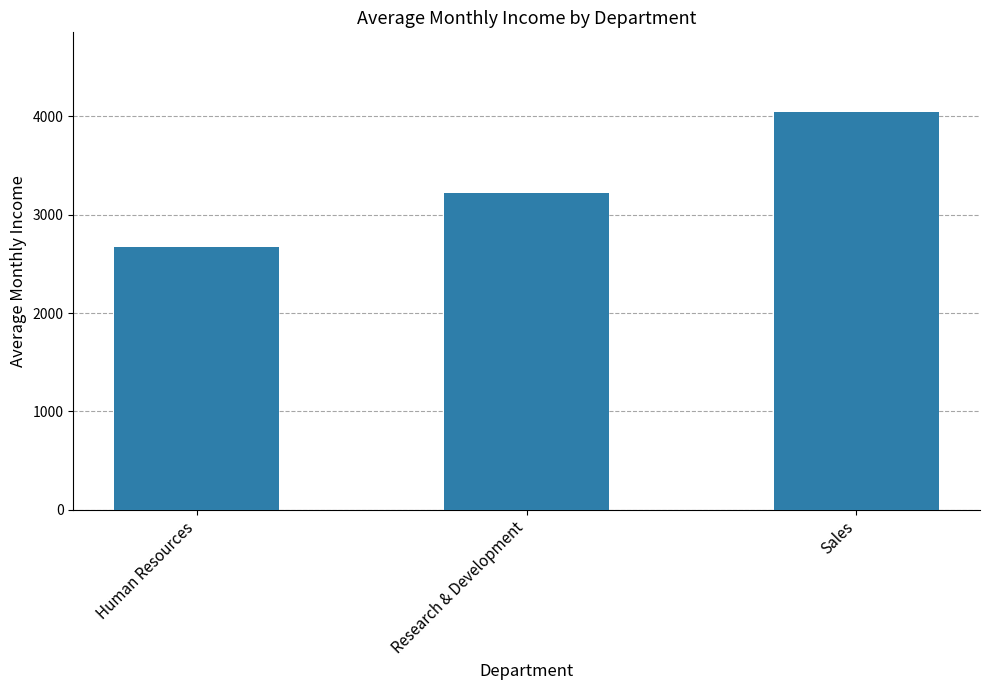

Rank the categories by value from highest to lowest.

Sales, Research & Development, Human Resources